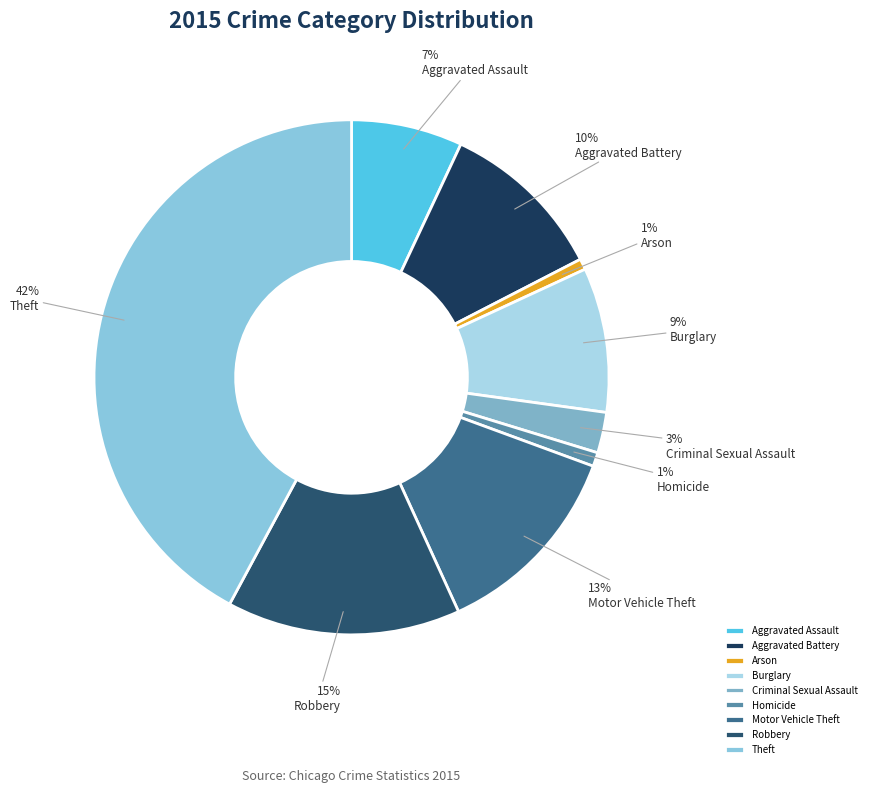

To the nearest percent, what is the average slice percentage?

11%